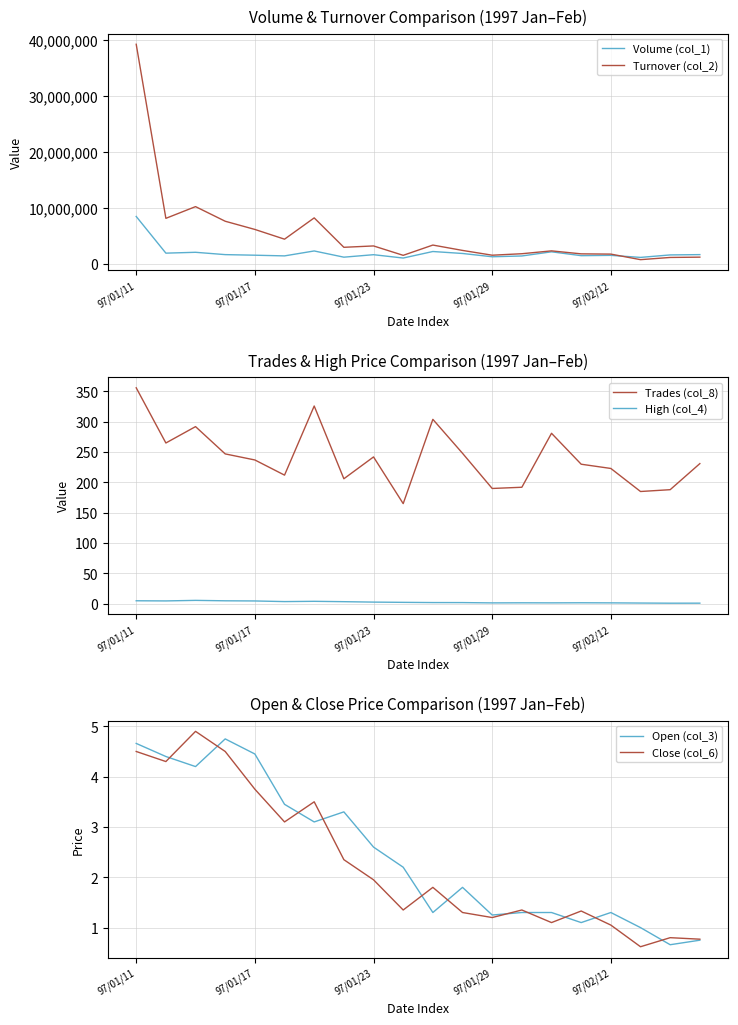

Which series has the widest spread of values?

Turnover (col_2)